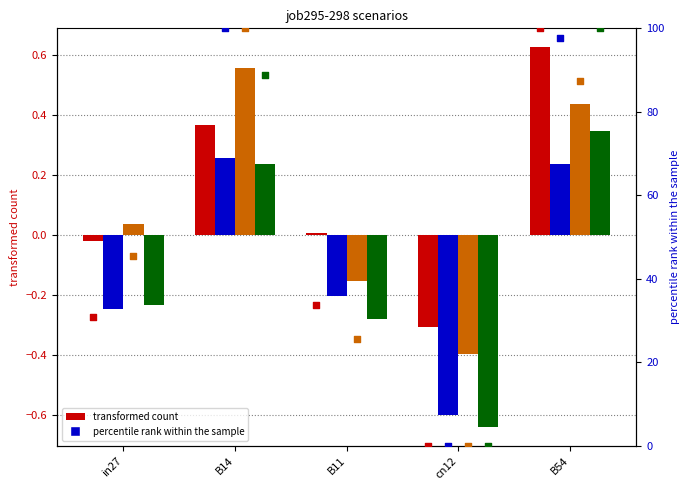

What is the total value across all series at B14?

1.4